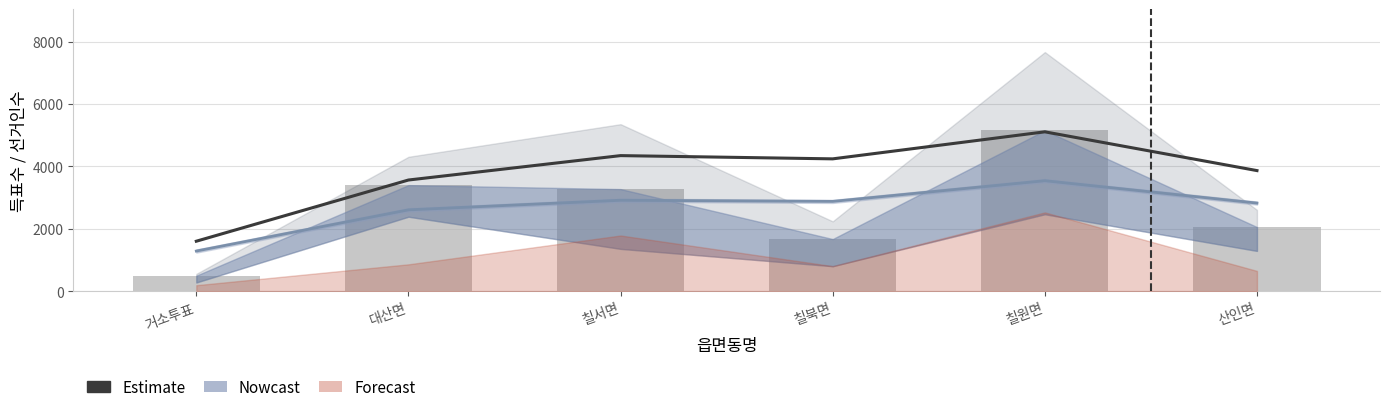

What is the difference between the maximum and minimum values in the 선거인수 추세 series?

3507.6